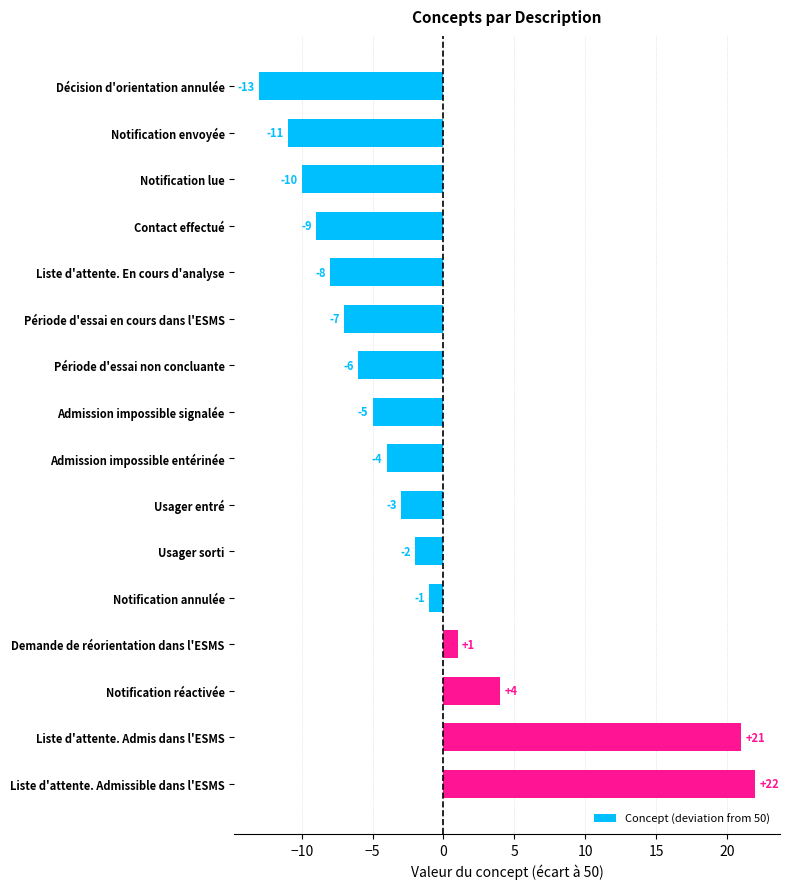

Reading top to bottom, list all the values displayed in this chart.

-13	-11	-10	-9	-8	-7	-6	-5	-4	-3	-2	-1	1	4	21	22